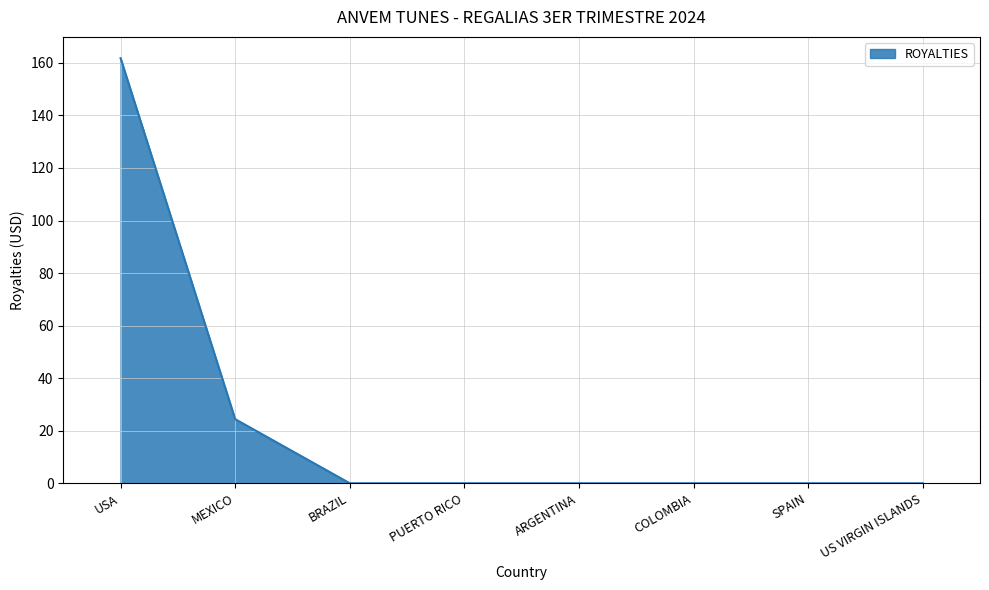

What is the maximum value shown in the chart?

161.8